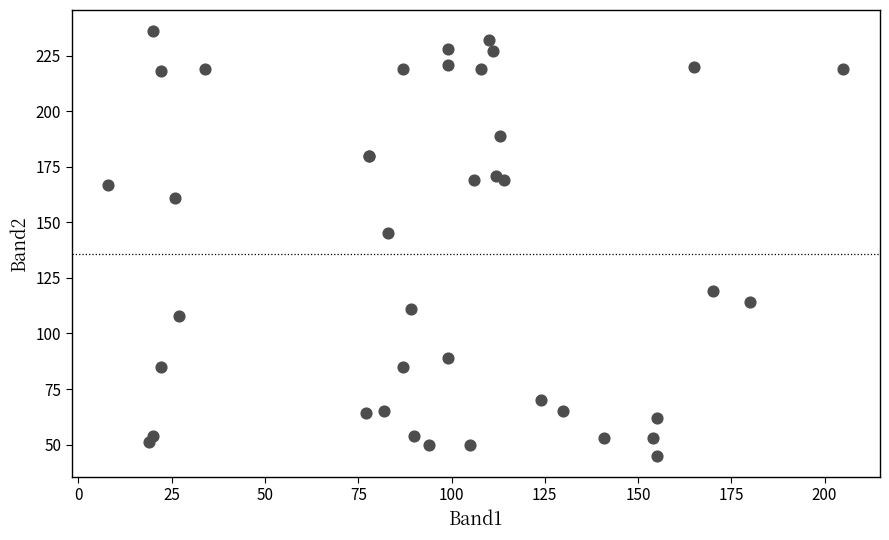

What Y value in the scatter plot is closest to 140?

145